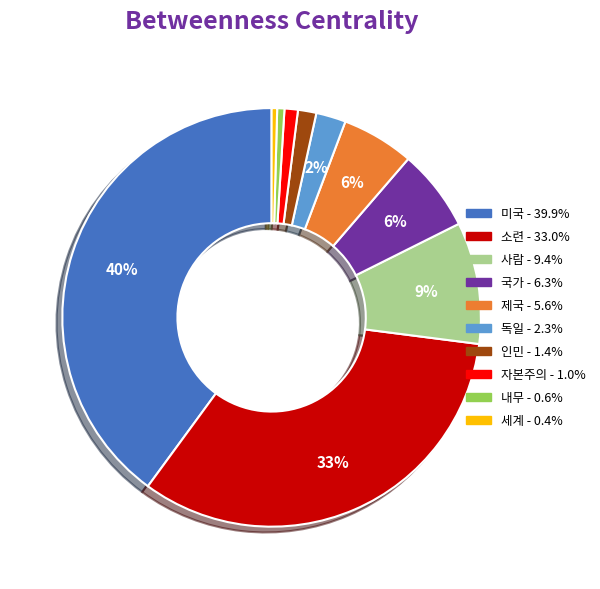

Count the number of slices in the pie.

10